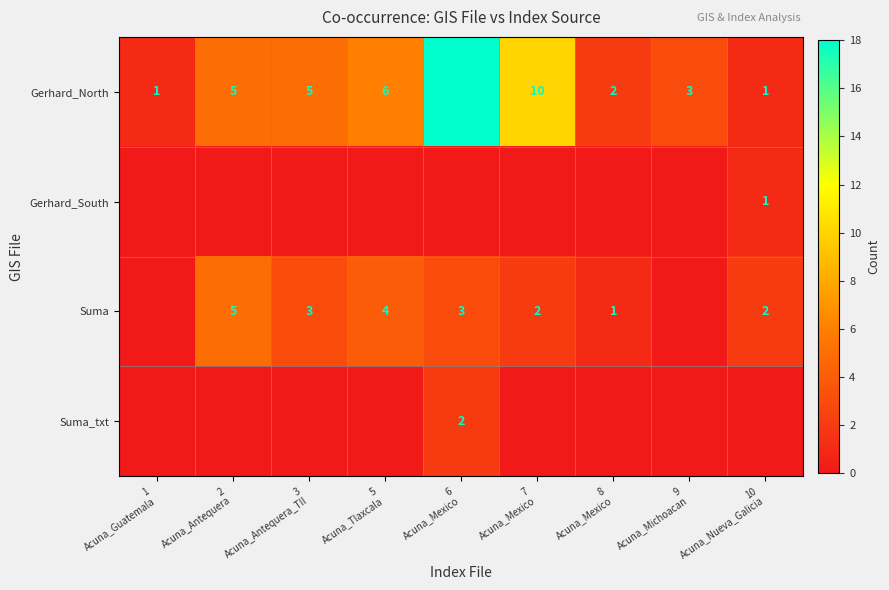

What is the difference between the maximum and minimum values in the Gerhard_North series?

17